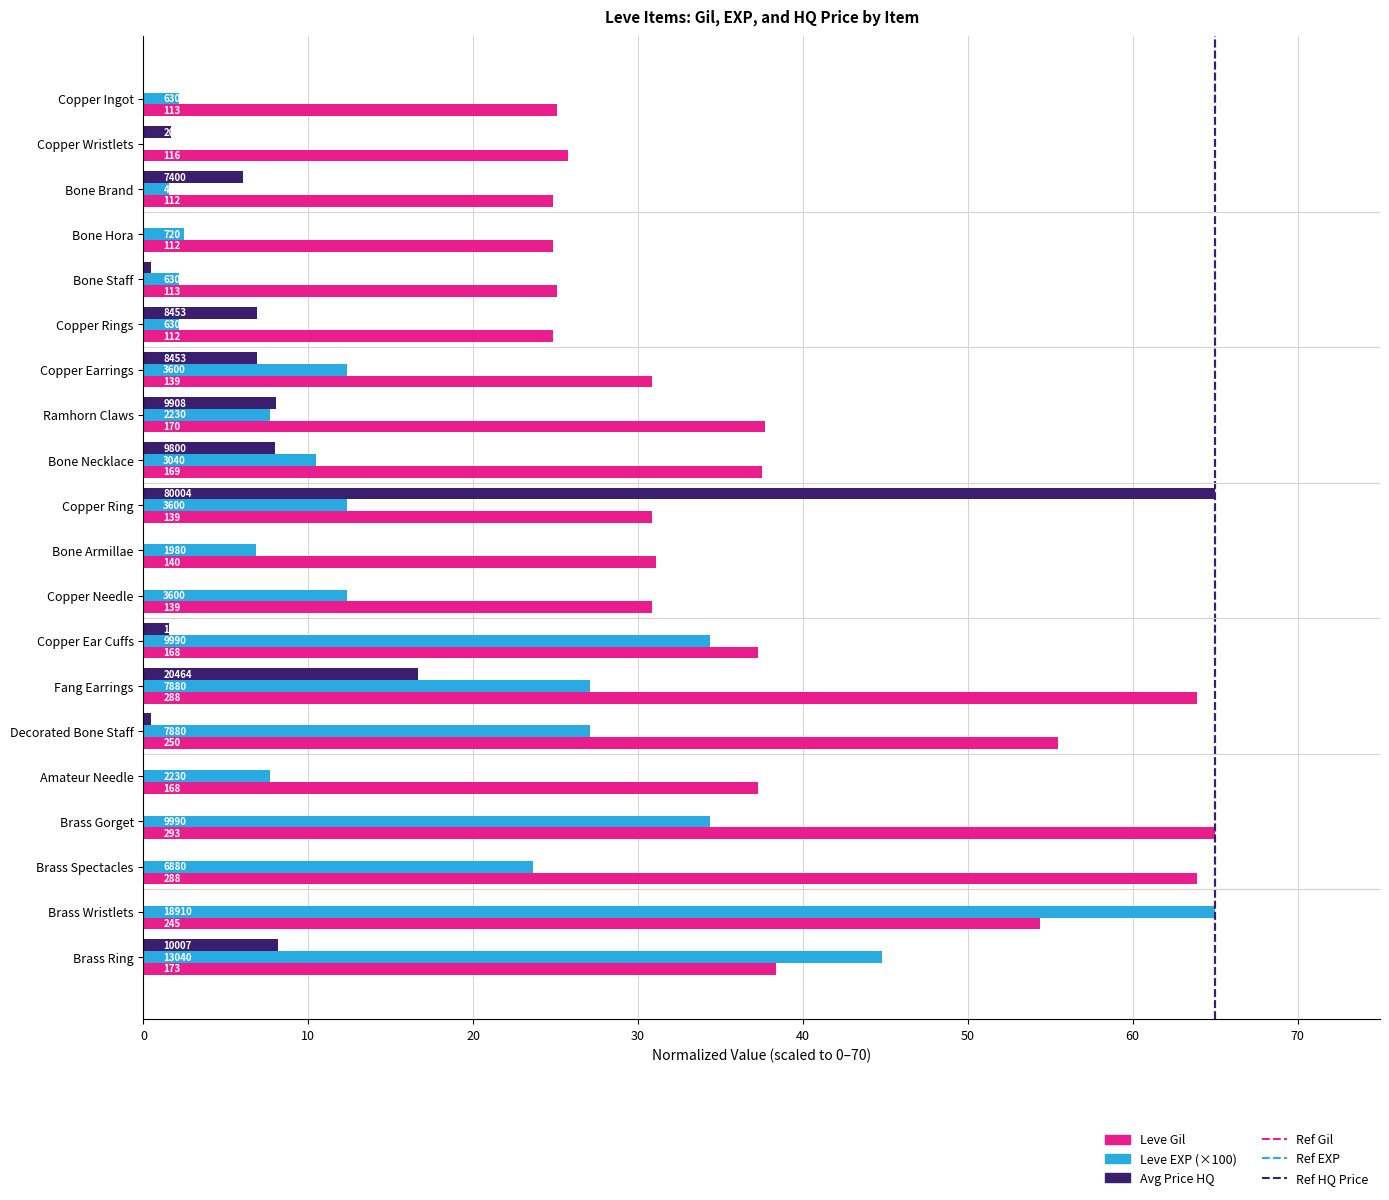

Is it true that Leve Gil equals 41.6 at Brass Spectacles?

False